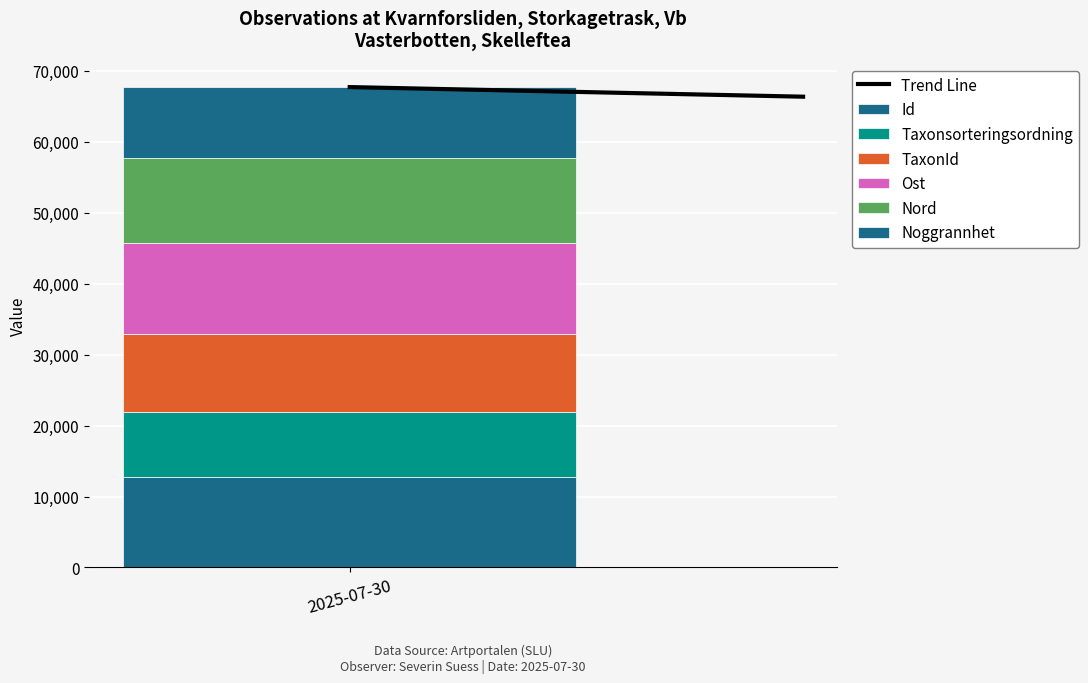

How many data points does each series have?

1